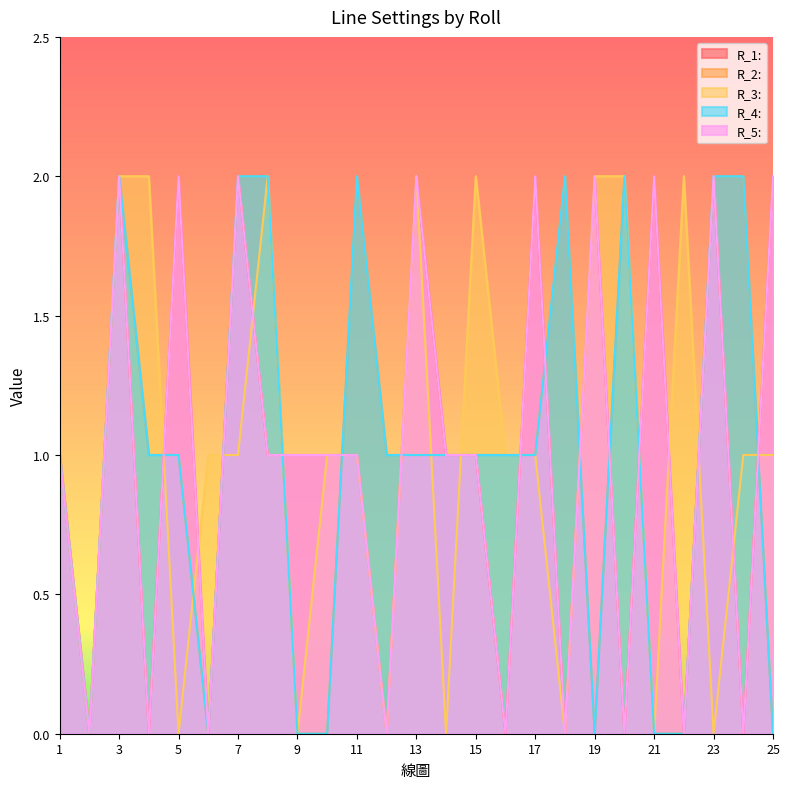

Count the number of data series in this chart.

5